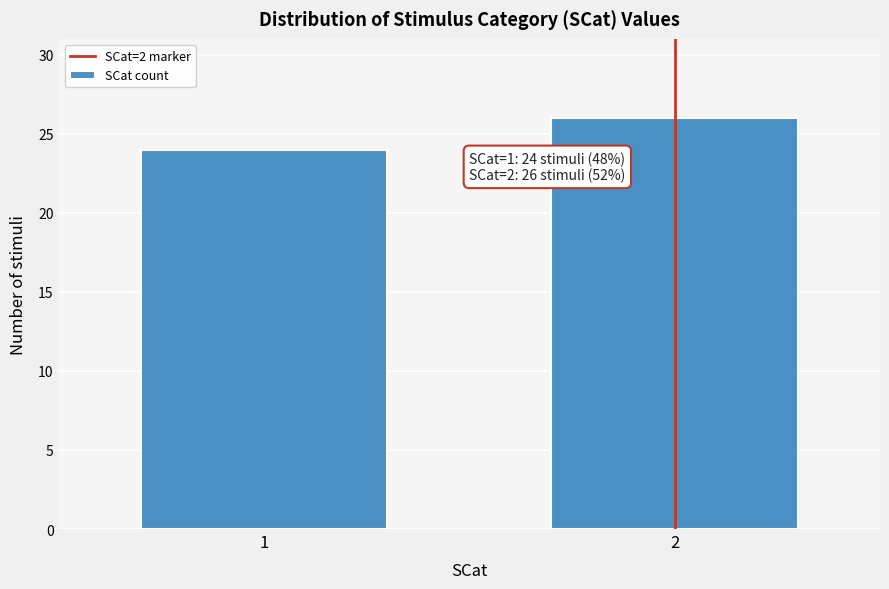

Reading left to right, list all the values displayed in this chart.

24	26